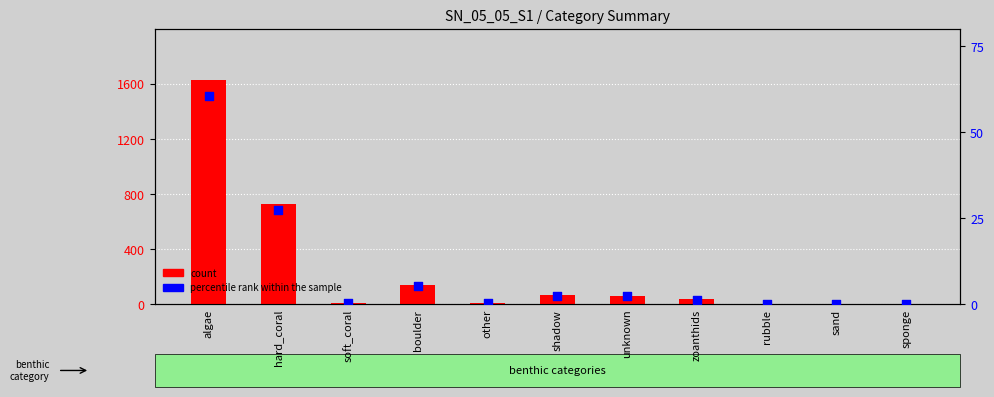

Which series has the largest Y range (max minus min)?

count